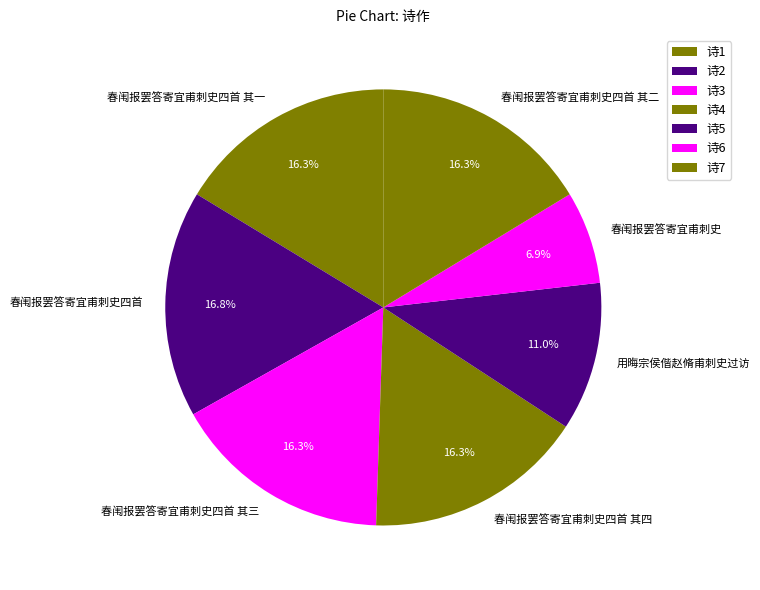

How many segments does this pie chart have?

7